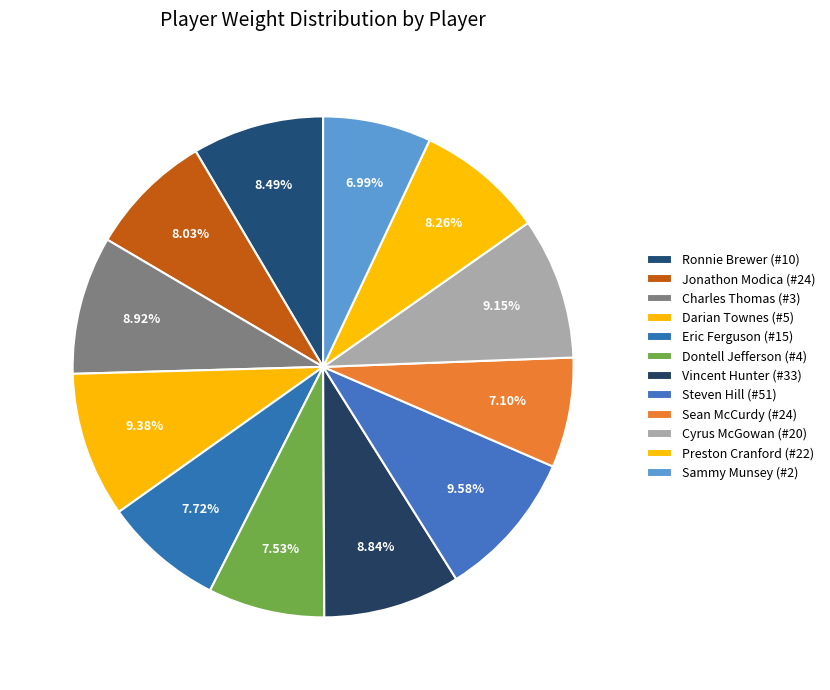

Is Steven Hill (#51) the majority of the pie?

No